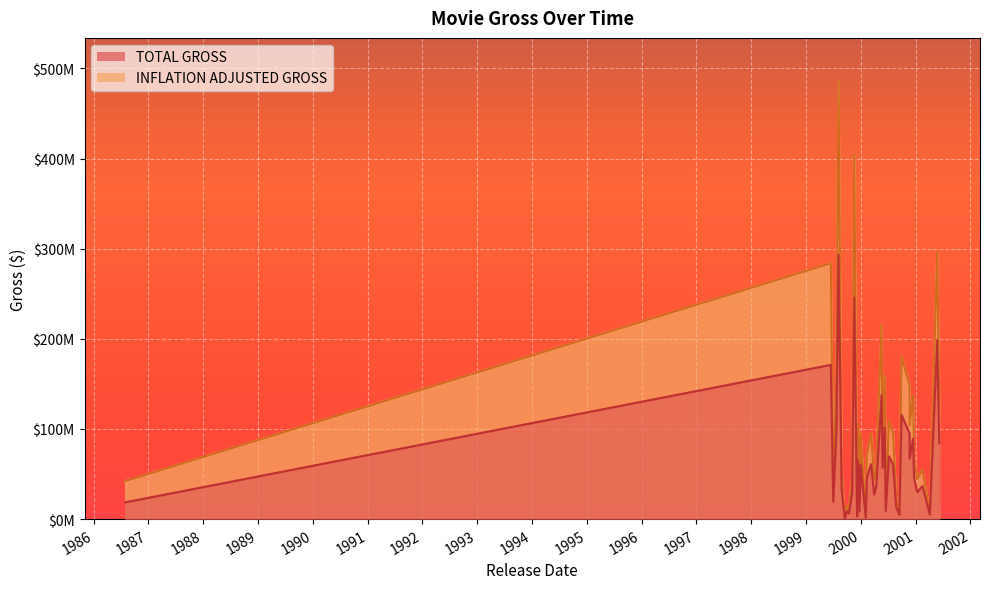

True or false: TOTAL GROSS and INFLATION ADJUSTED GROSS intersect in this chart.

False